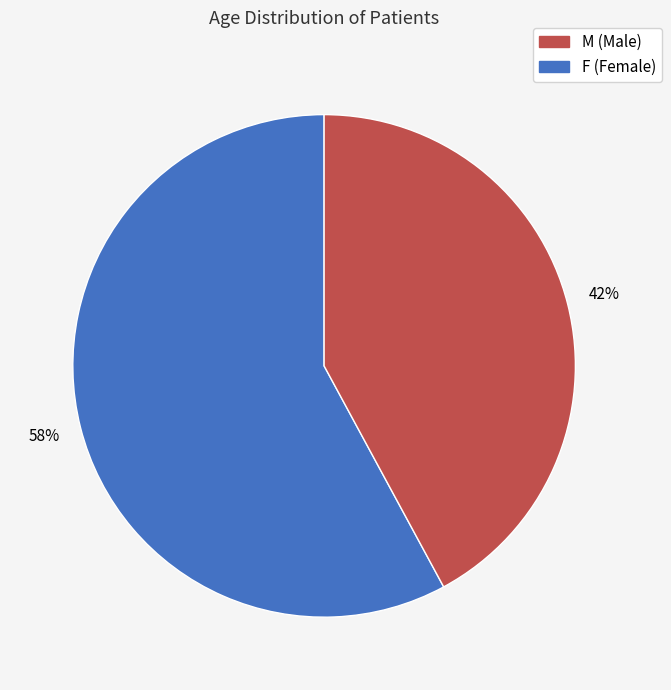

True or false: M (Male) accounts for 58% of the total.

True